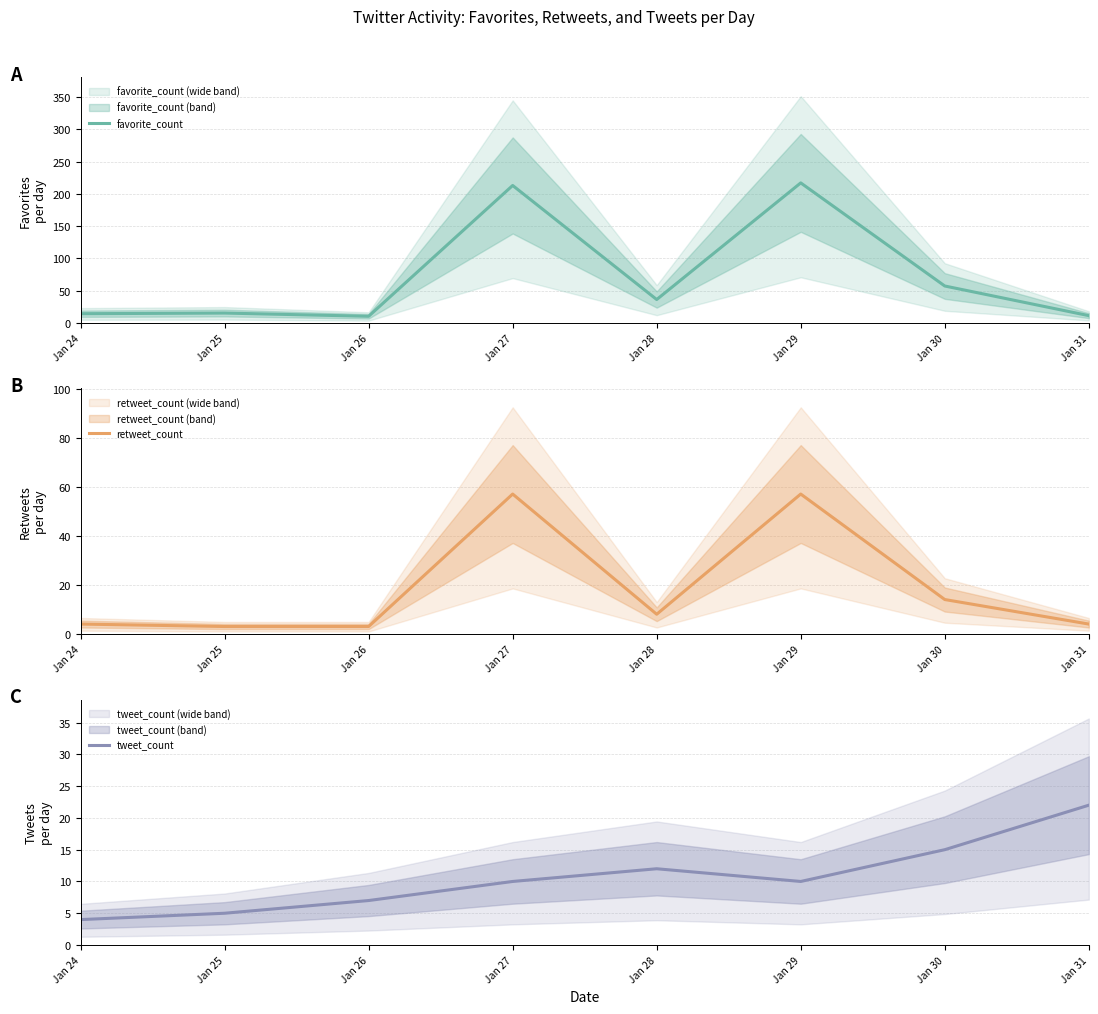

True or false: favorite_count has more than 1 interior local peaks.

True